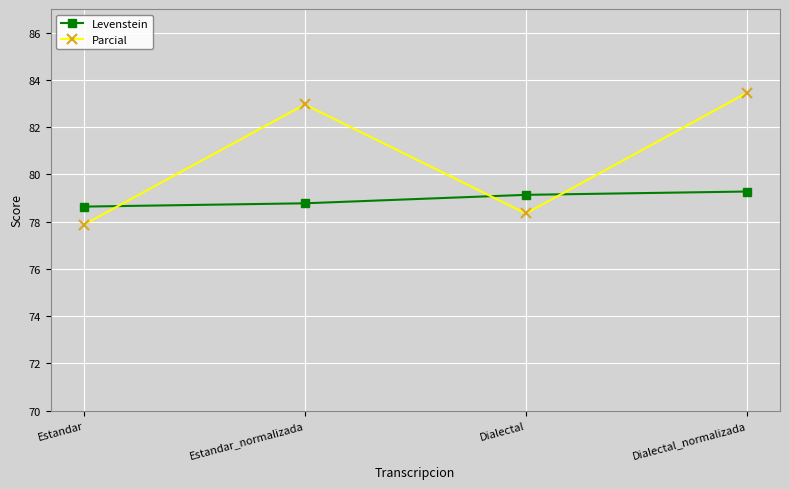

Does the chart have visible grid lines?

Yes